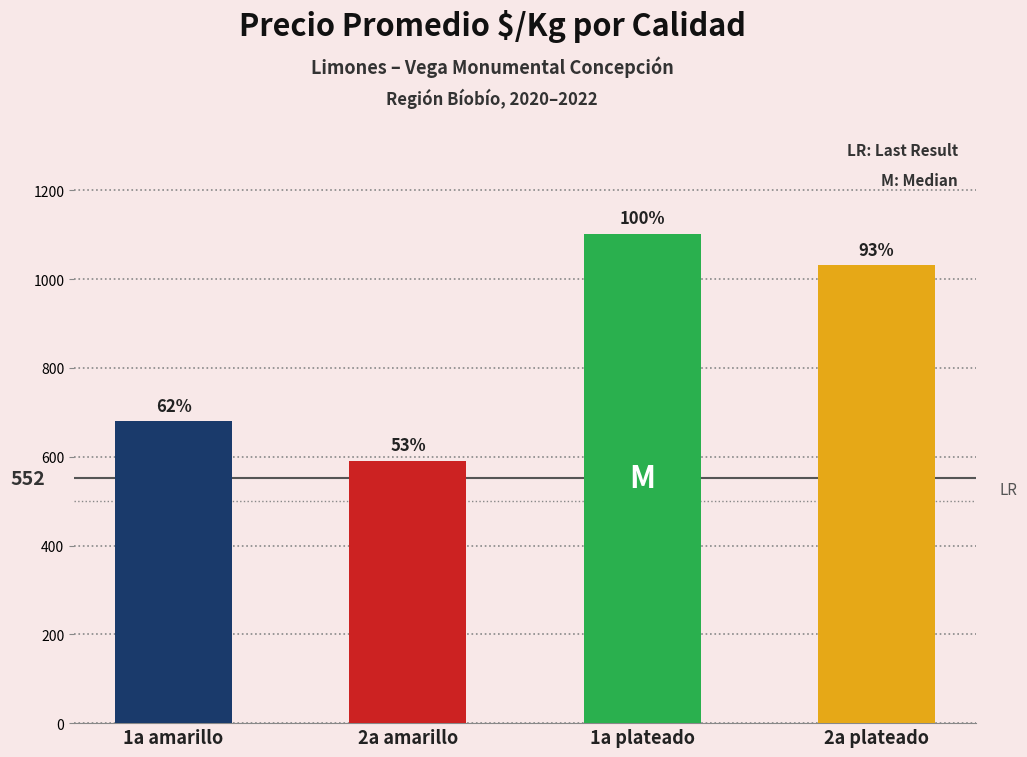

How many bars are there in total?

4